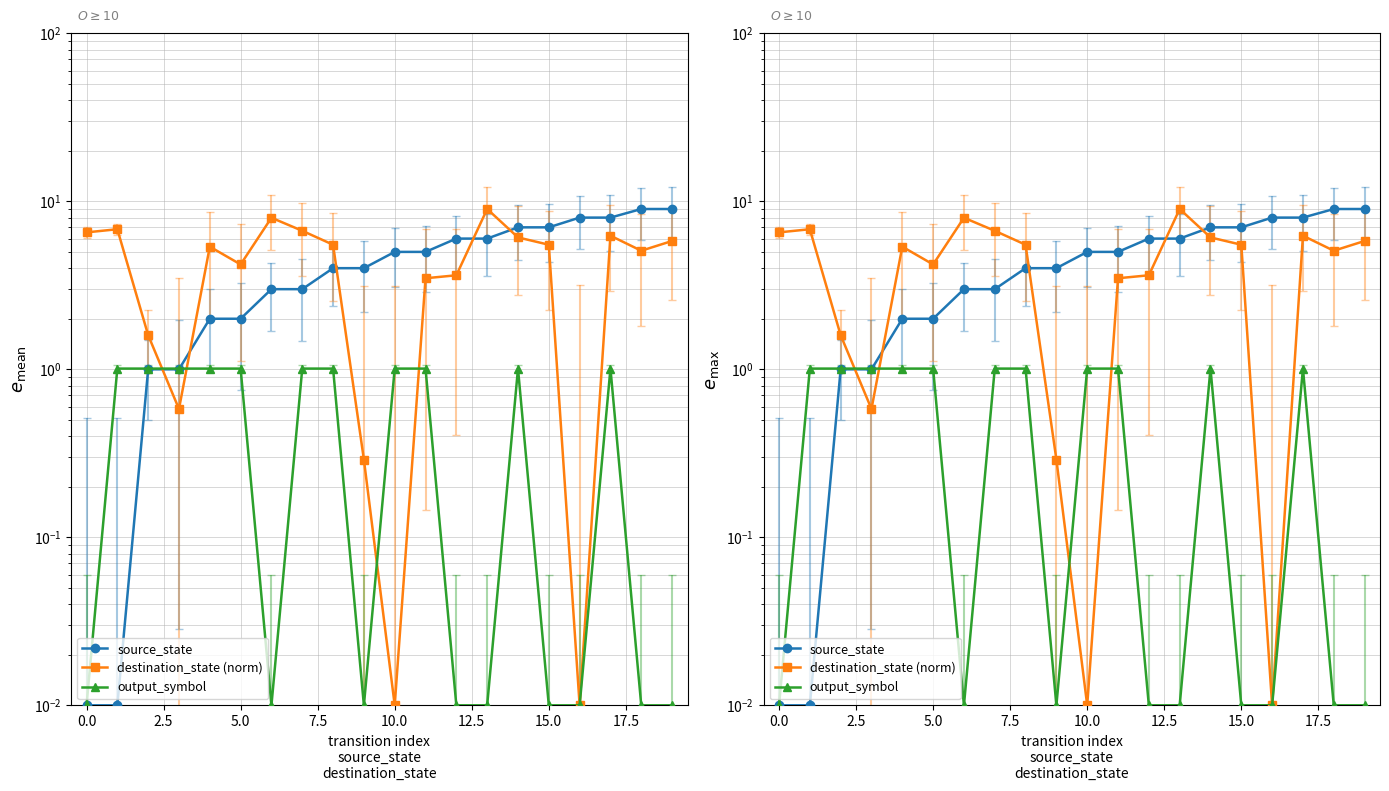

How many data points in output_symbol are less than 1?

9